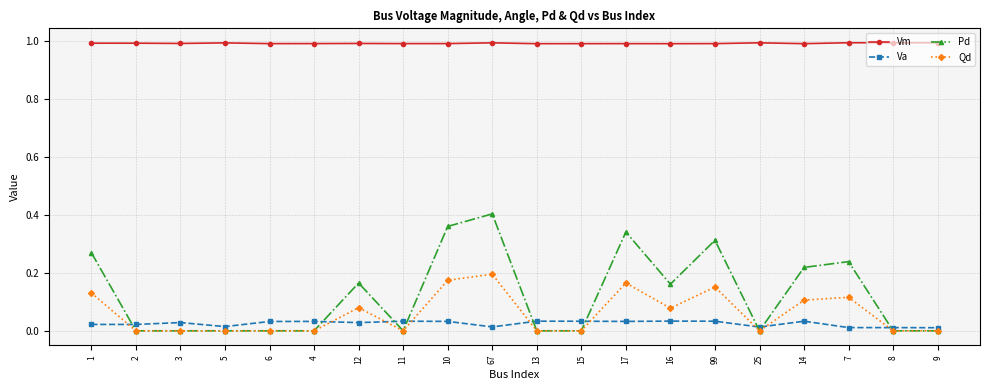

True or false: Vm and Pd cross at least once.

False